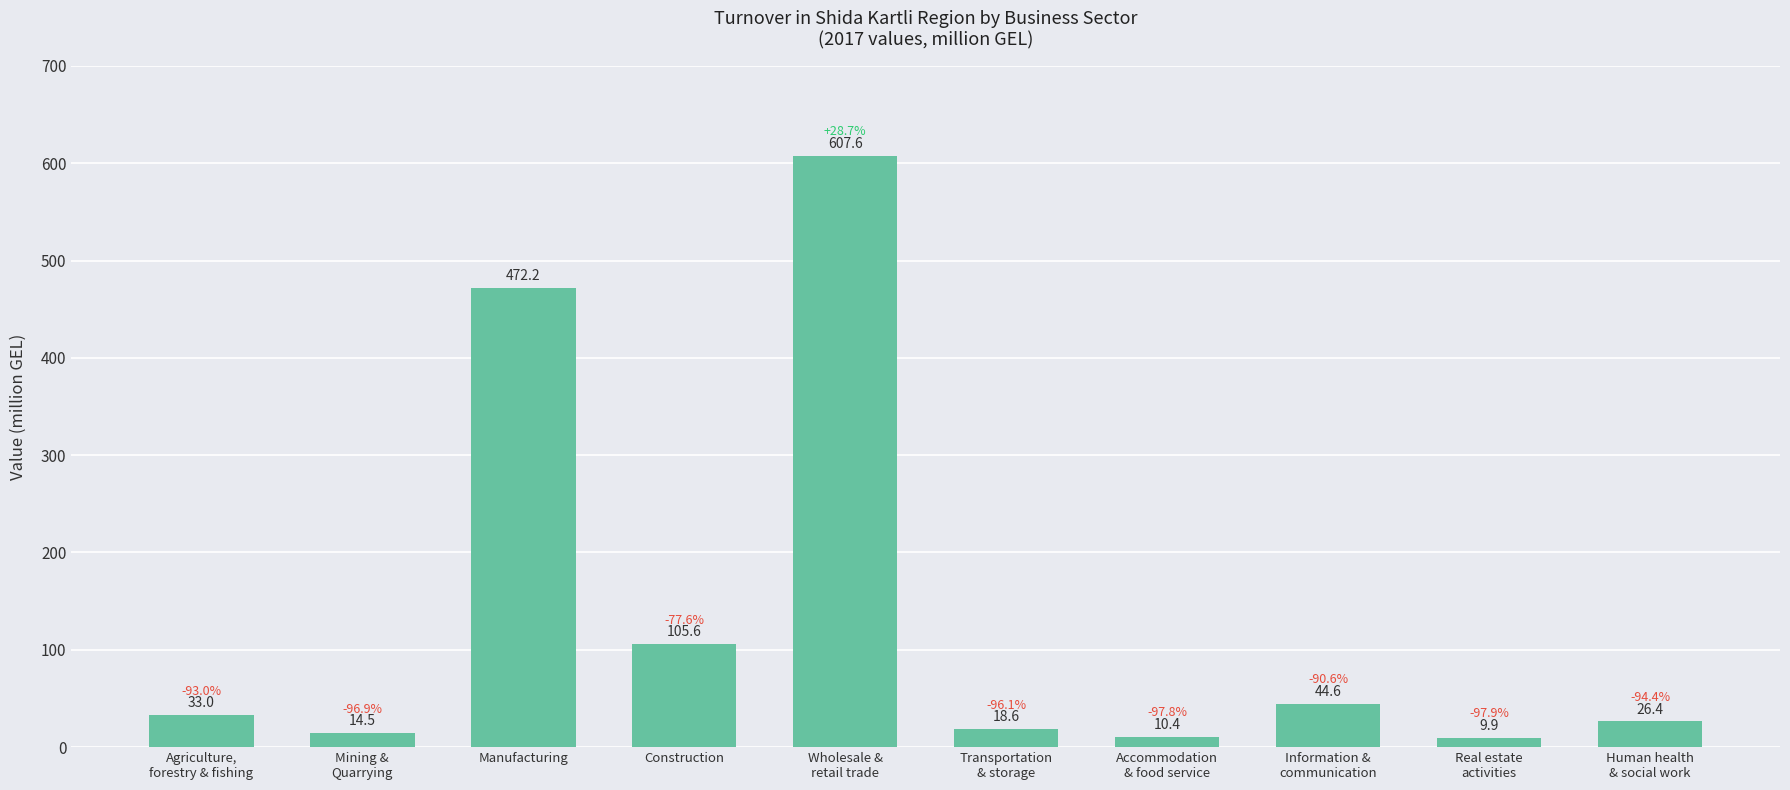

Count the number of categories in the chart.

10